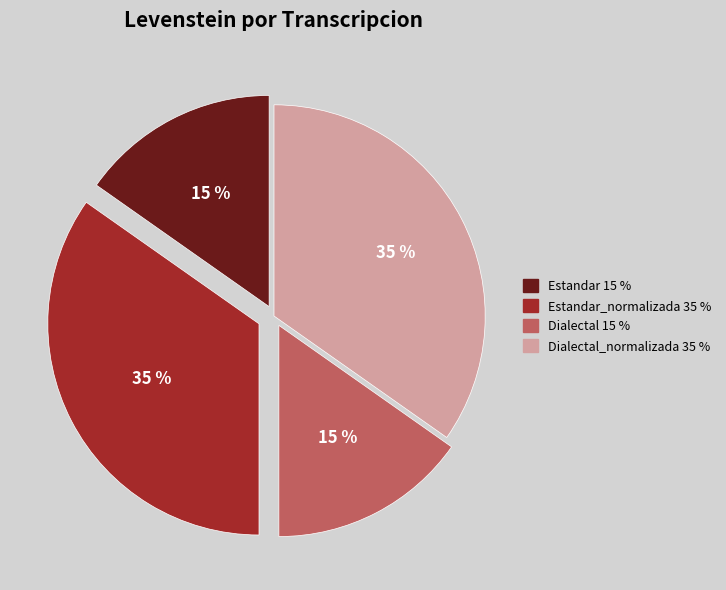

Does any single category account for the majority?

No